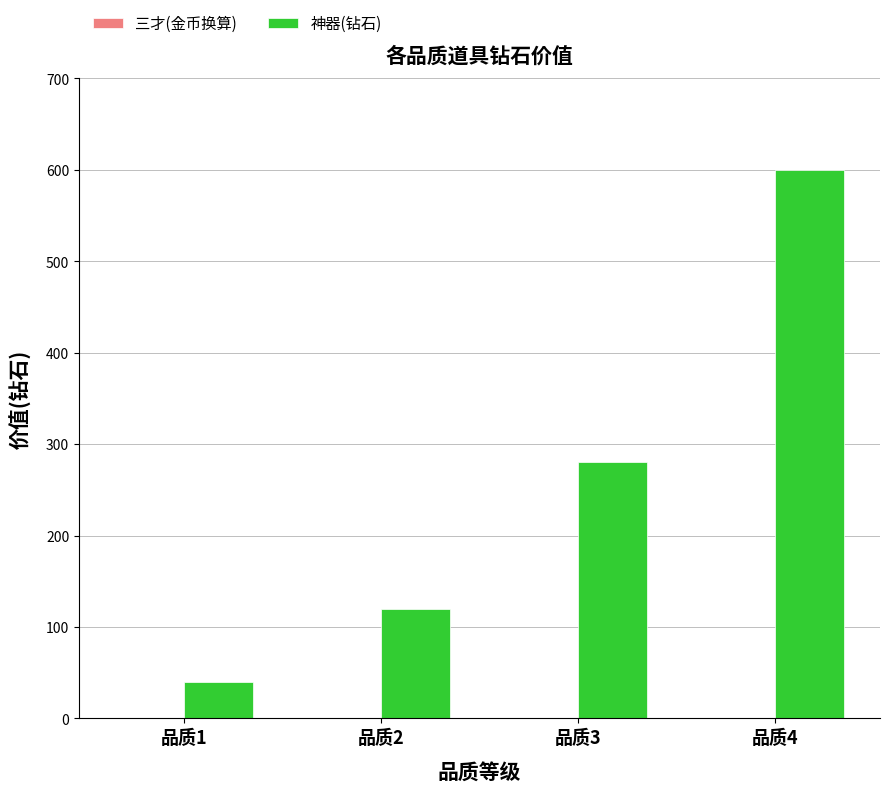

Rank the categories by value from highest to lowest.

品质4, 品质3, 品质2, 品质1